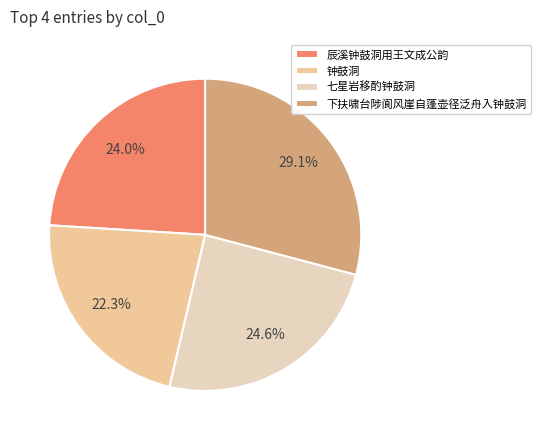

Rank the categories by value from highest to lowest.

下扶啸台陟阆风崖自蓬壶径泛舟入钟鼓洞, 七星岩移酌钟鼓洞, 辰溪钟鼓洞用王文成公韵, 钟鼓洞